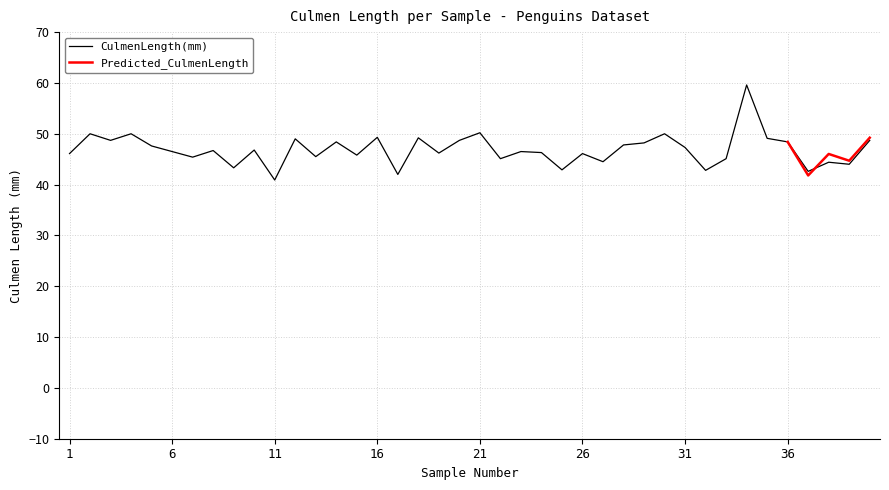

How many points are higher than both their immediate neighbors (excluding endpoints)?

14